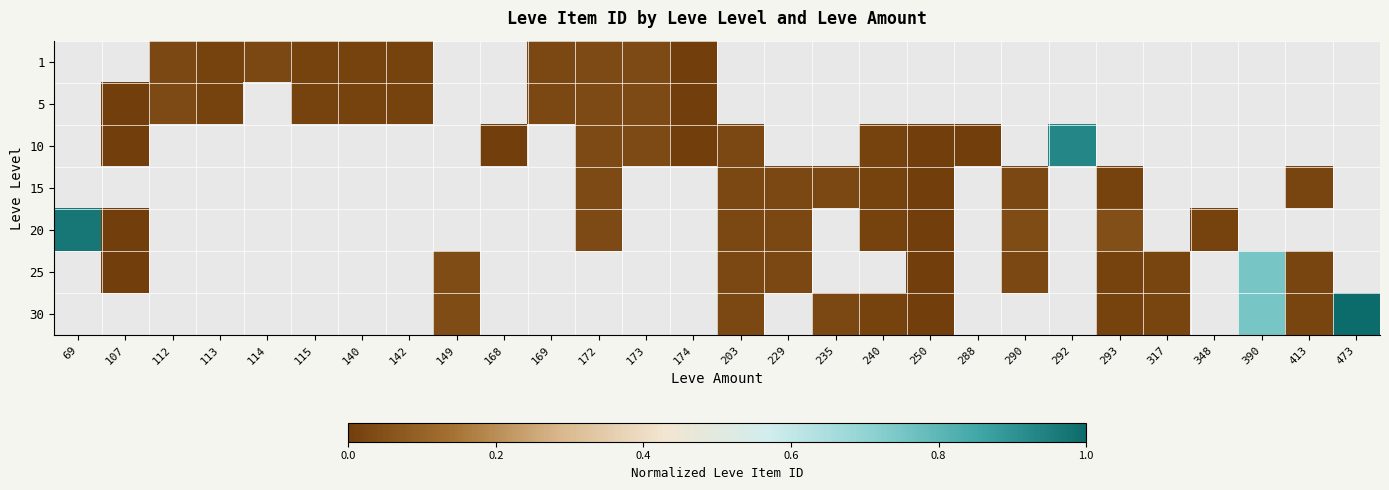

Which category has the lowest value across all series?

168